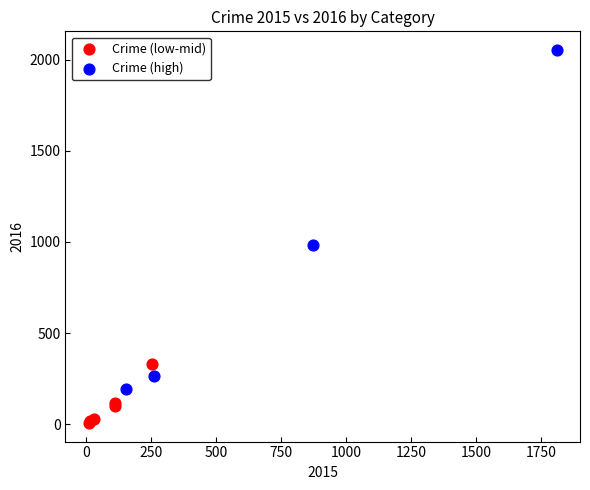

Which series has the widest spread of Y values?

Crime (high)